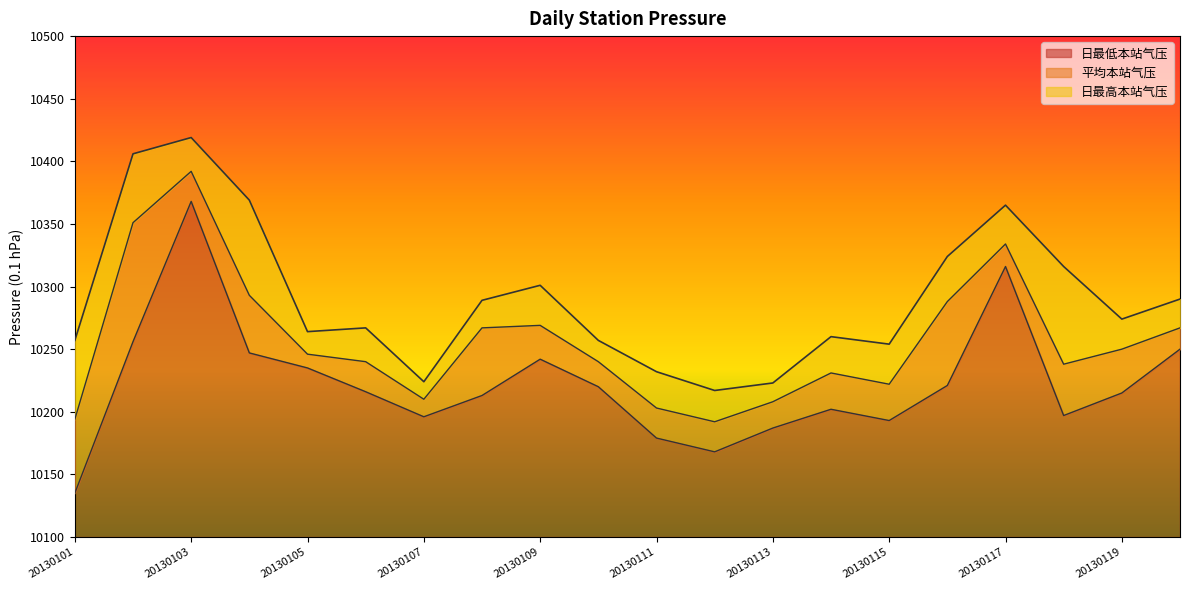

How many categories are shown in the chart?

20